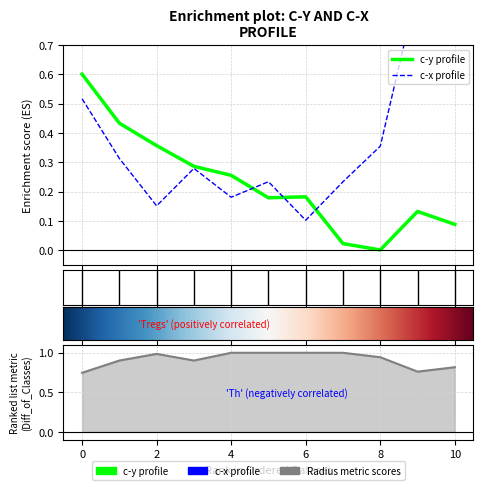

True or false: c-y has more than 1 points higher than both neighbors.

True